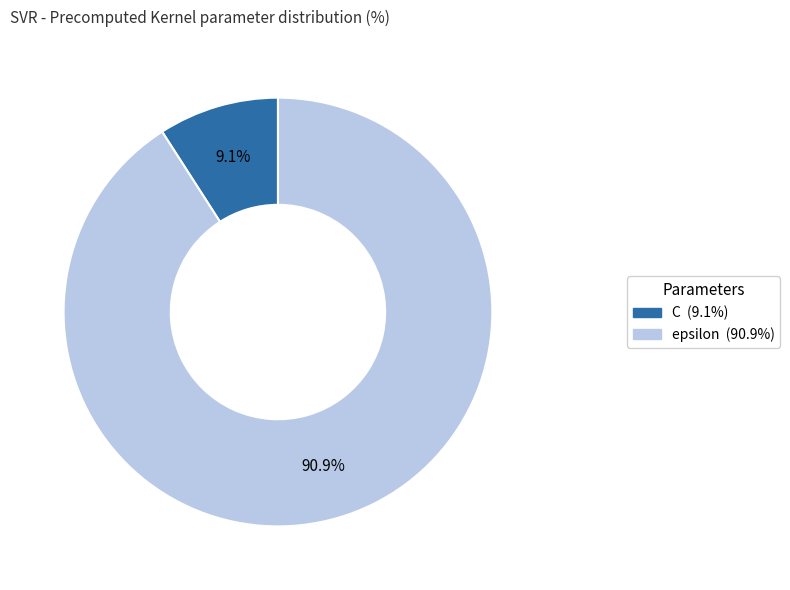

How many slices are in this pie chart?

2